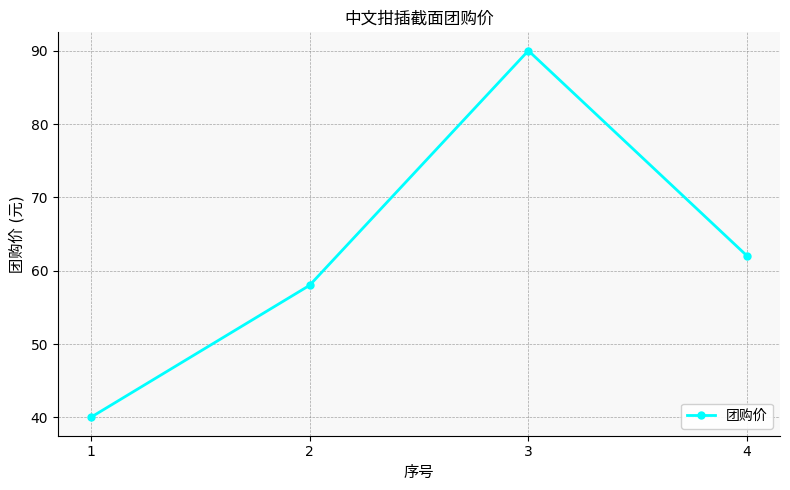

Reading right to left, what are all the values shown in this chart?

62	90	58	40